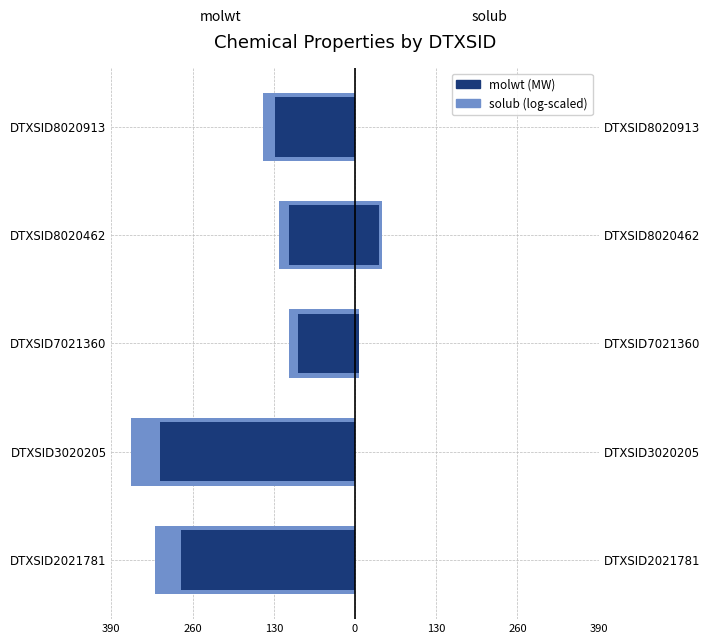

Which series has the largest total across all categories?

solub (log-scaled)